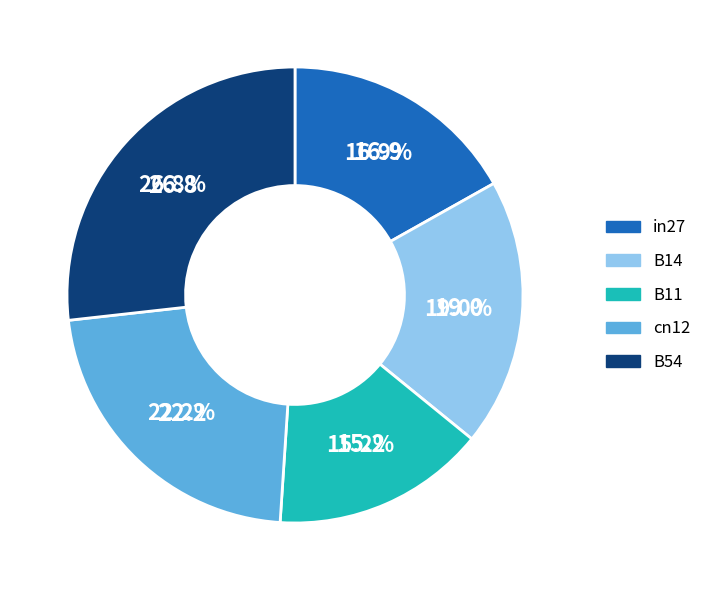

To the nearest percent, what percentage of the pie is in27?

17%